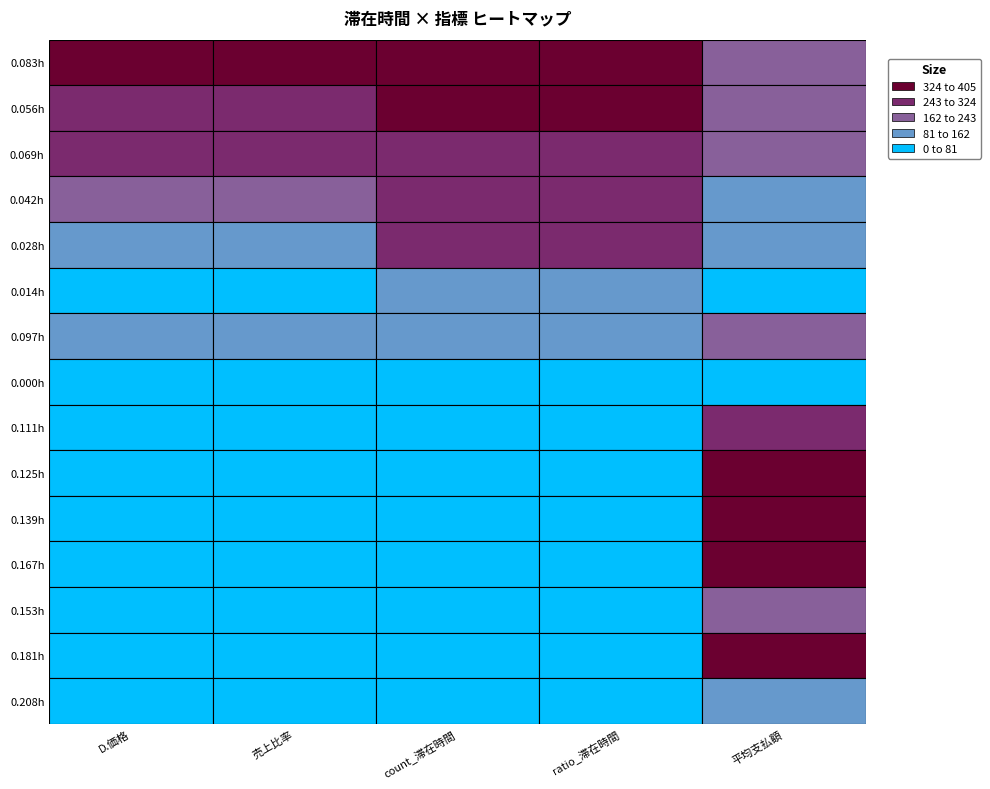

Which has a higher value, 2 or 14?

2